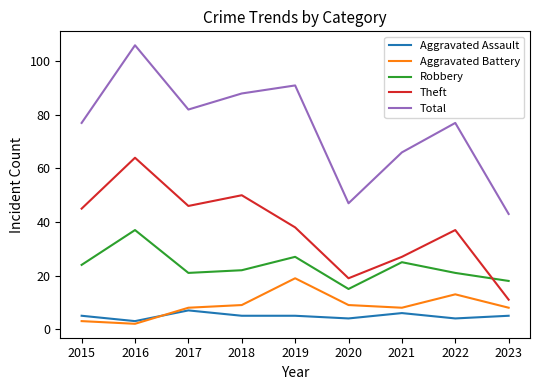

What is the total value across all series at 2015?

154